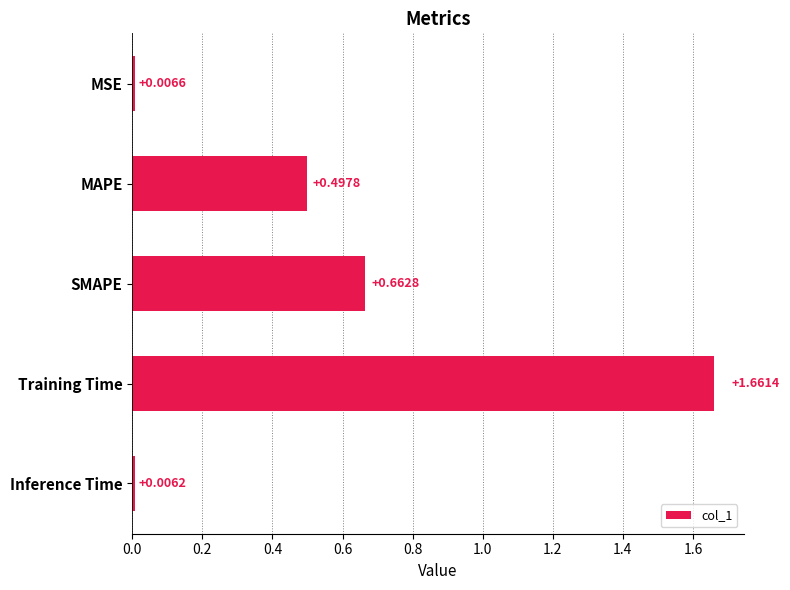

What is the sum of all values?

2.8